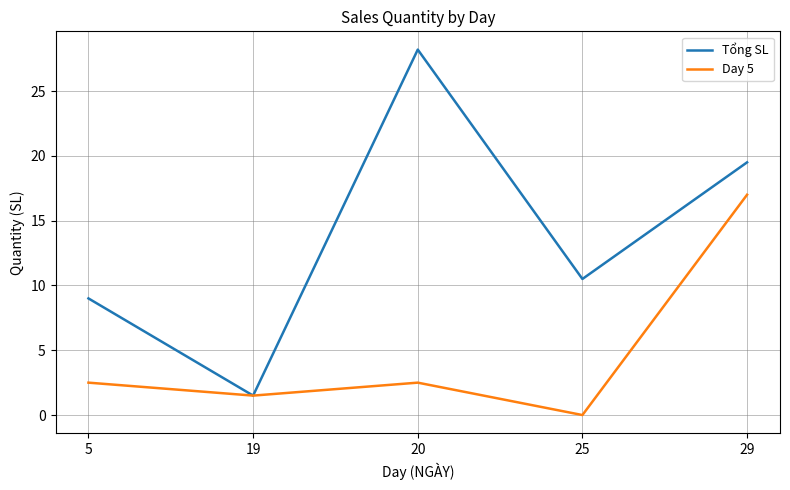

Count the number of data series in this chart.

2